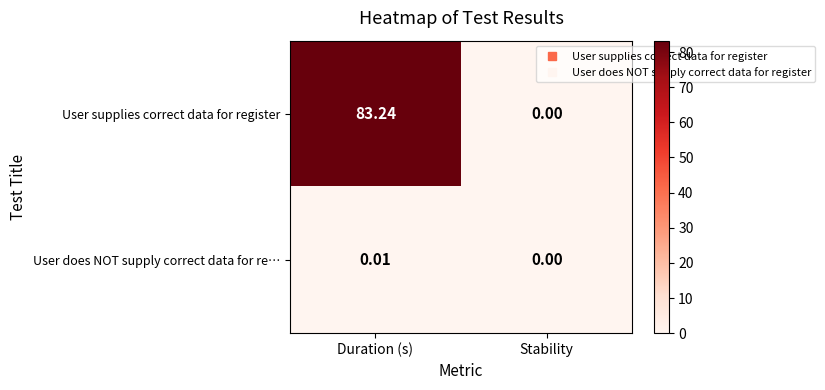

Which series has the largest total across all categories?

row_0